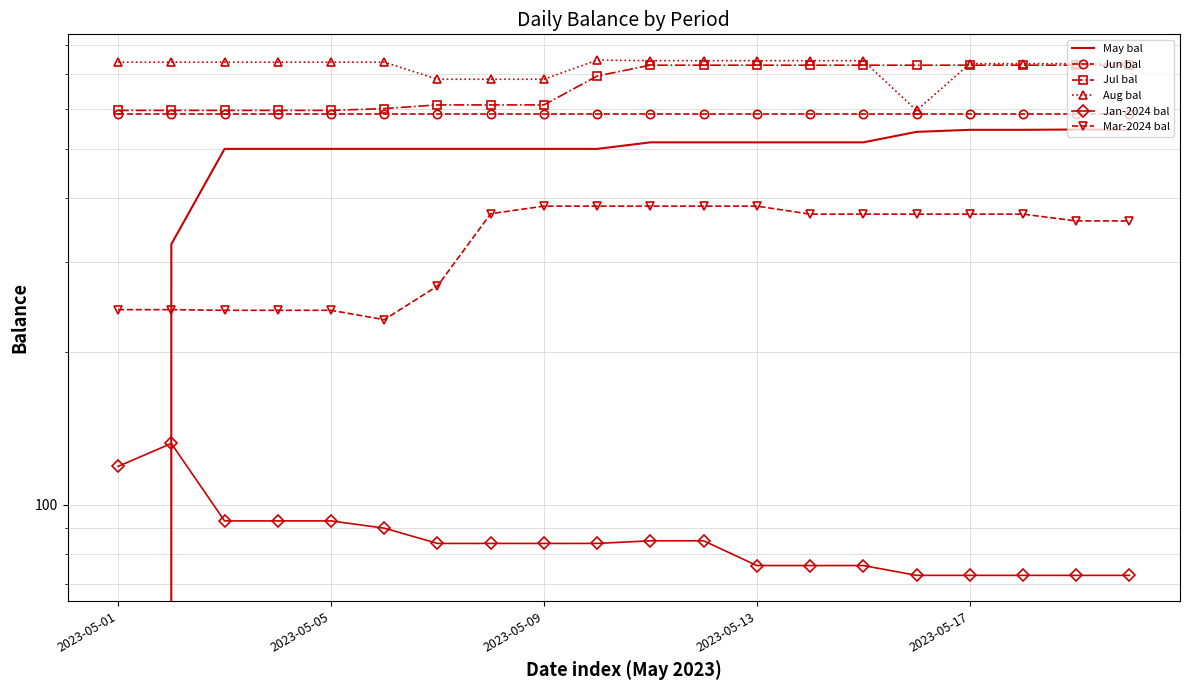

What is the lowest value of the Jul bal series?

595.0